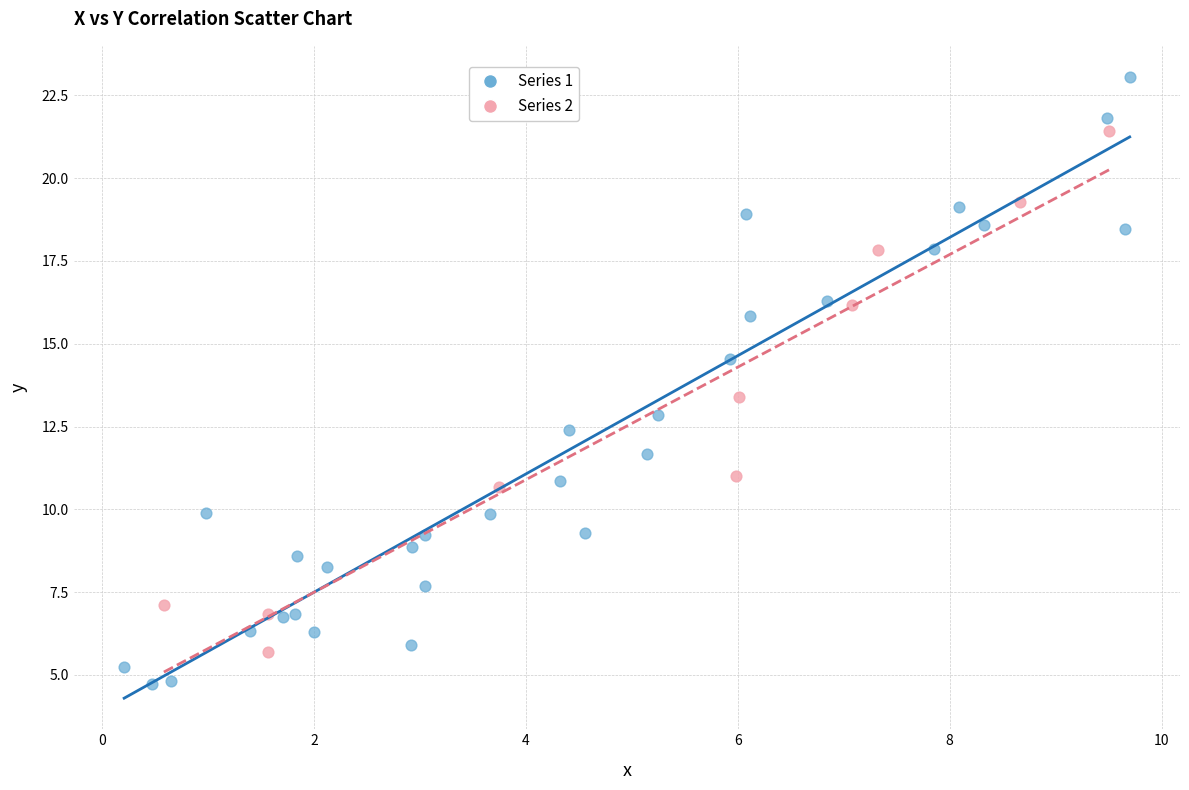

Which series contains the highest Y value?

Series 1